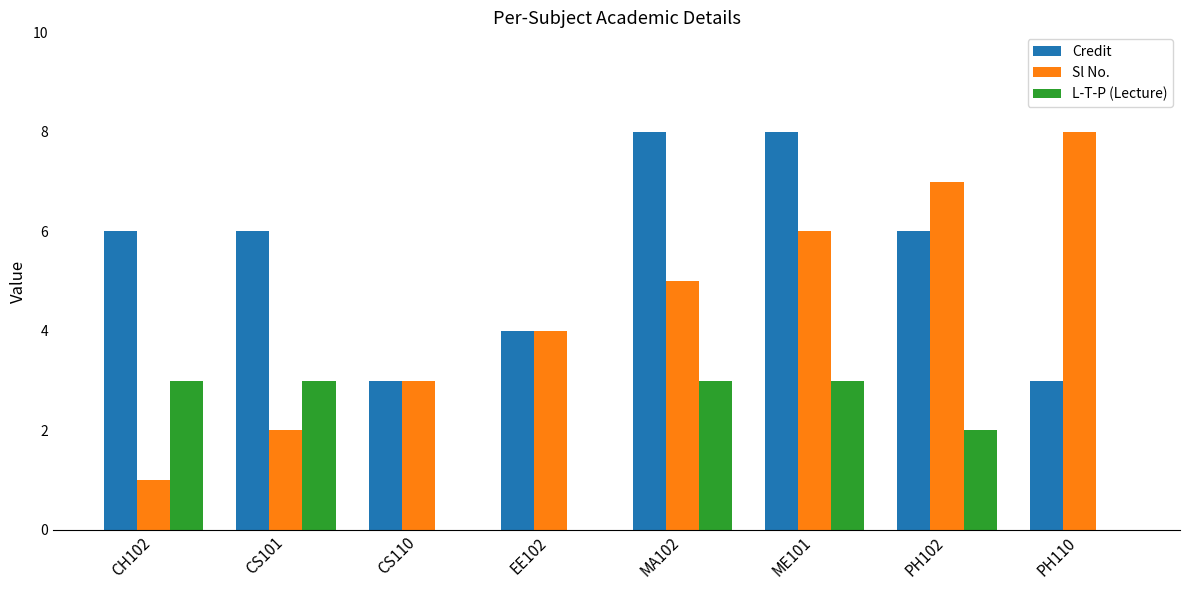

What is the average value of the L-T-P (Lecture) series?

2